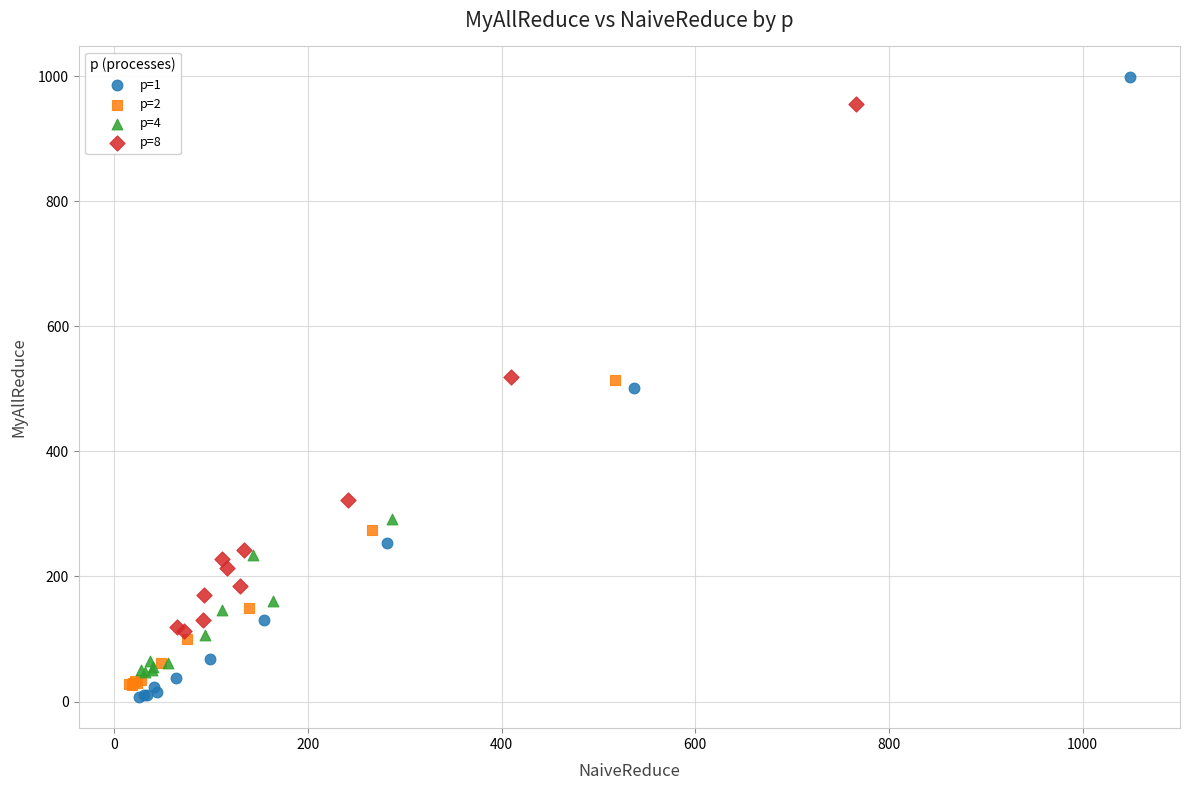

Which series has the largest Y range (max minus min)?

p=1